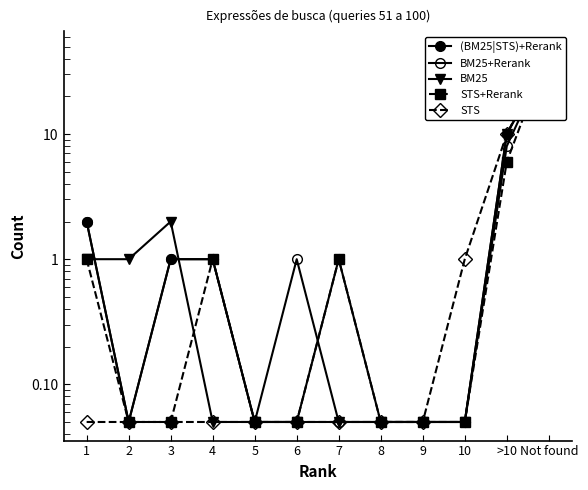

What is the label of the 5th point from the left?

5